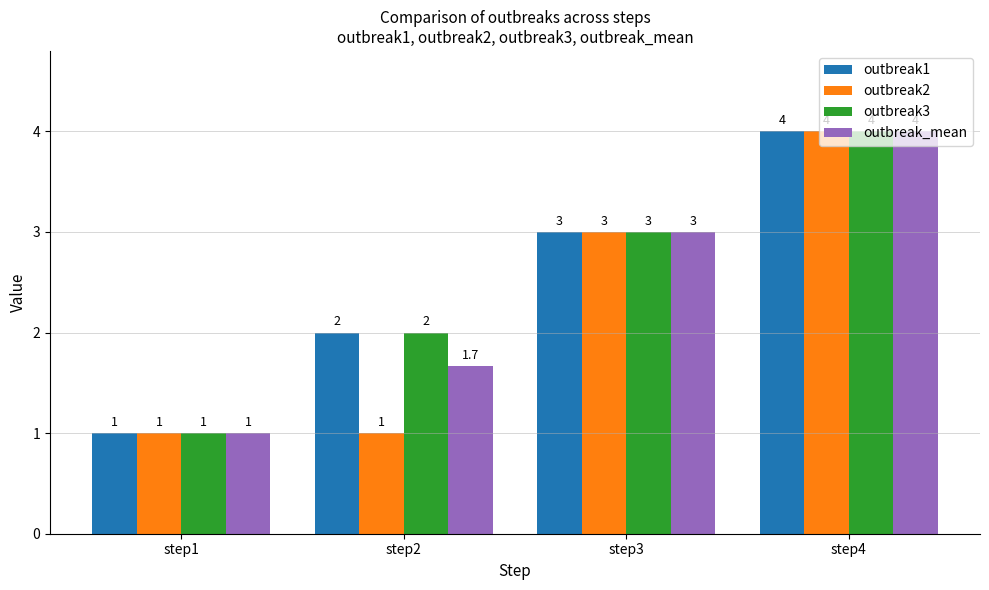

What is the minimum value for outbreak2?

1.0